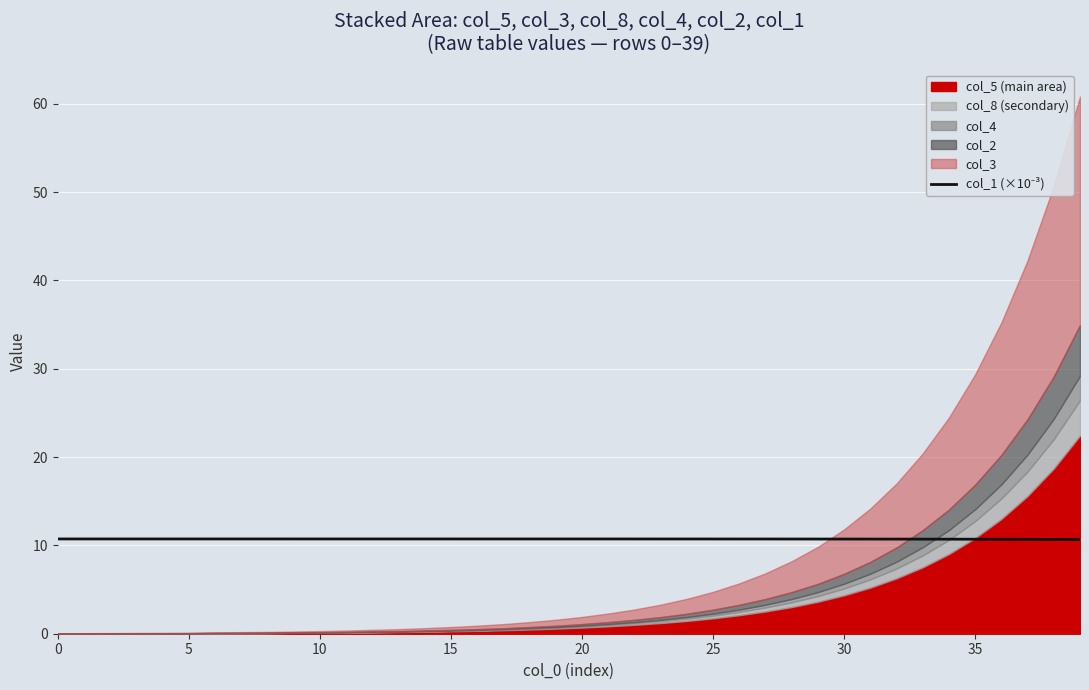

True or false: the data has more than 1 interior local peaks.

False